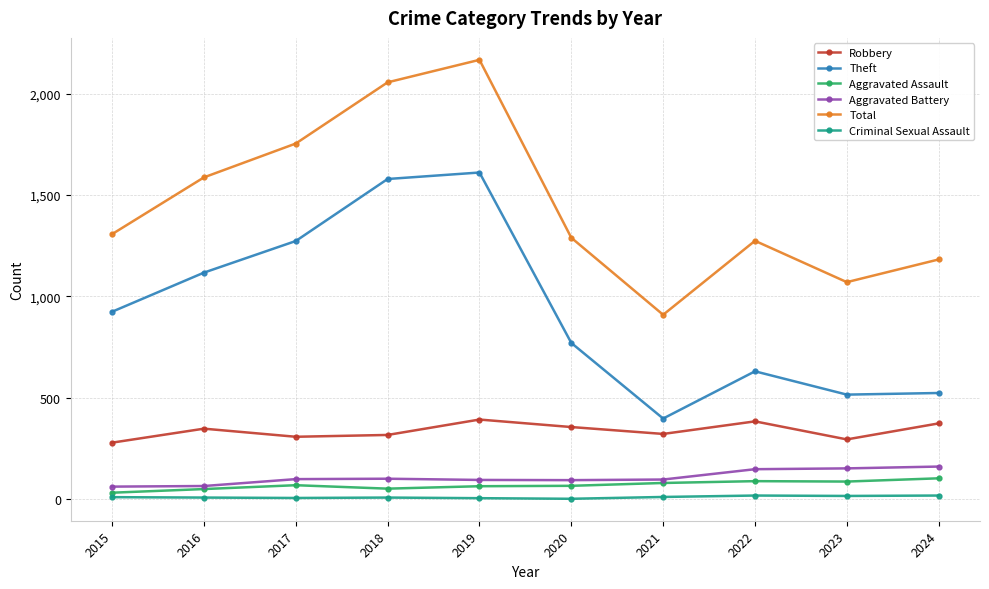

True or false: Theft and Total cross at least once.

False